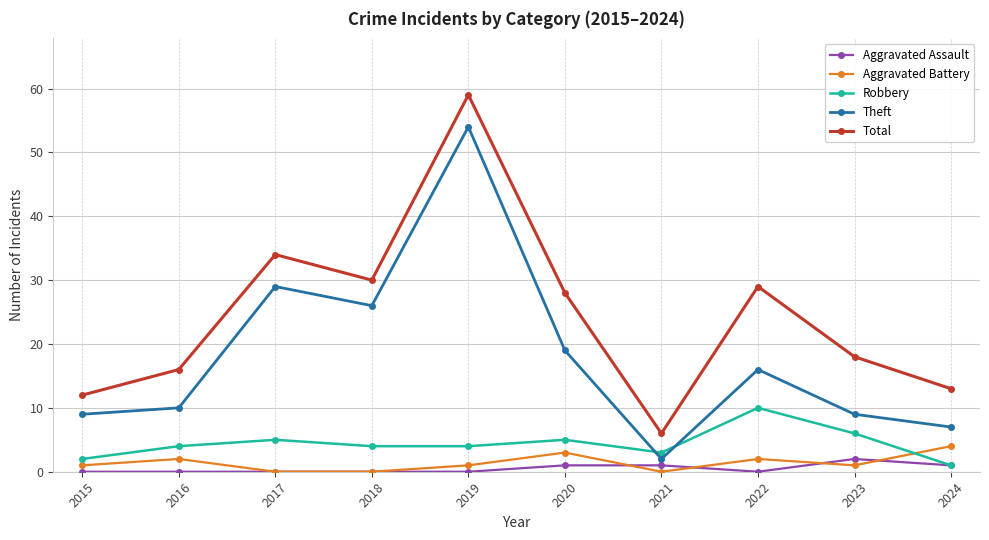

What are all the series names shown in the legend?

Aggravated Assault, Aggravated Battery, Robbery, Theft, Total